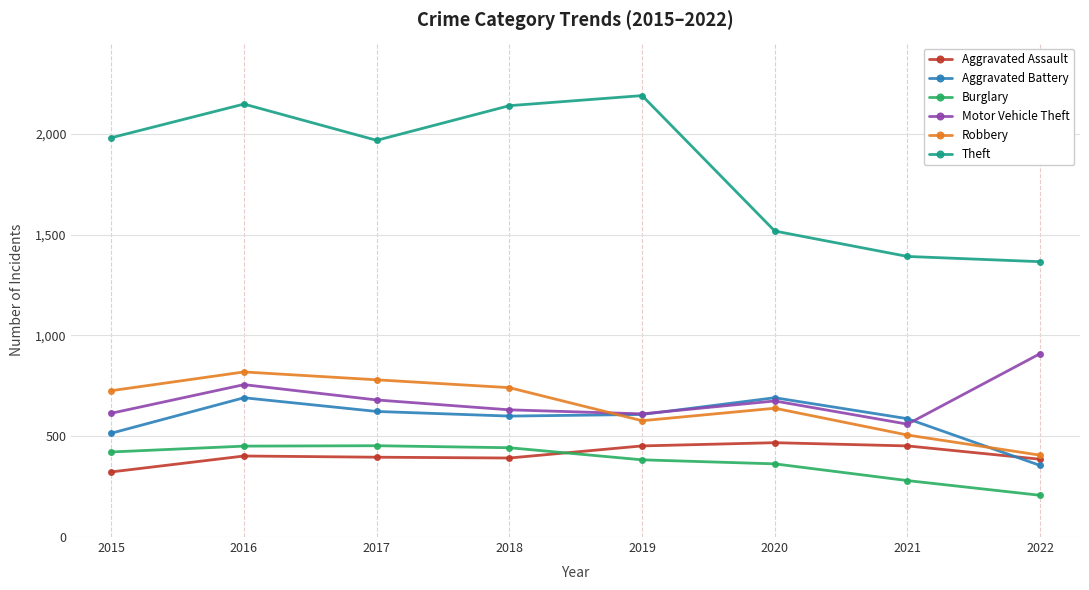

What are all the series names shown in the legend?

Aggravated Assault, Aggravated Battery, Burglary, Motor Vehicle Theft, Robbery, Theft